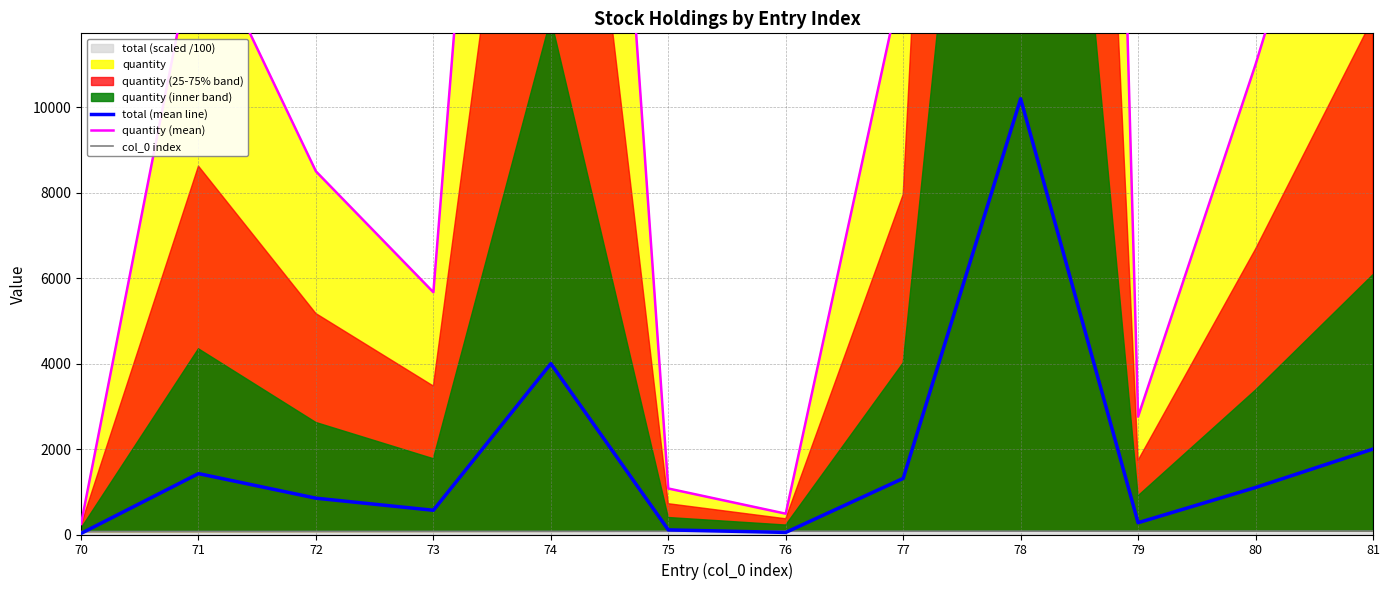

At which category is the sum across all series the highest?

78